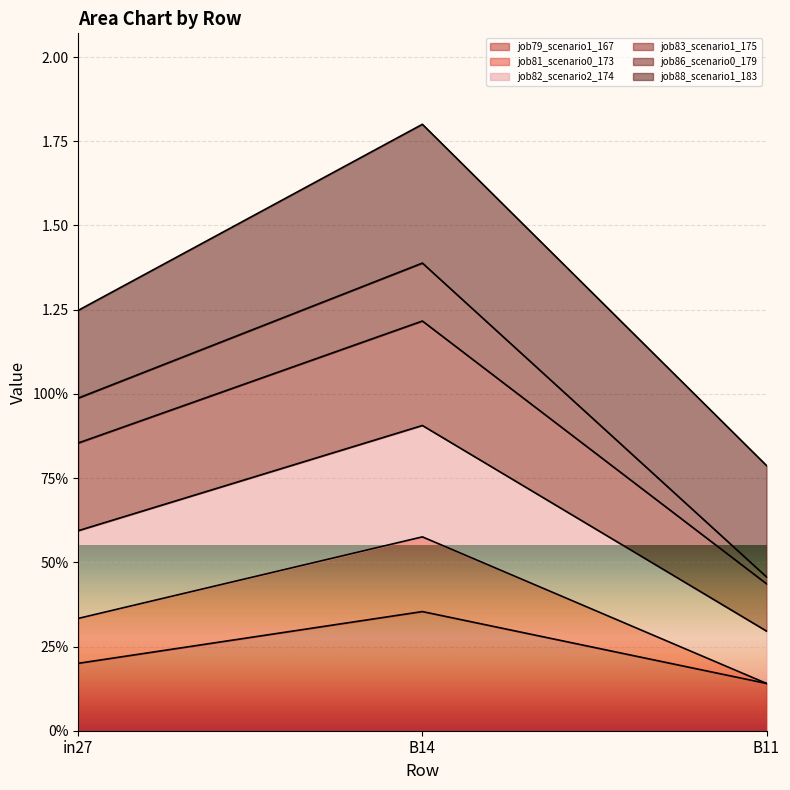

What is the difference between the maximum and second lowest values in the job79_scenario1_167 series?

0.2